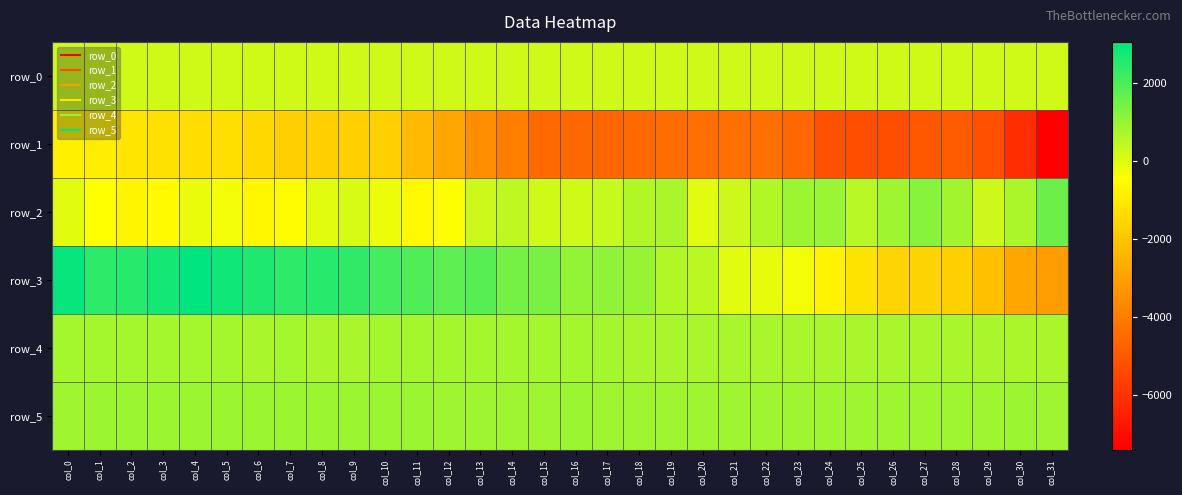

What is the difference between the highest and lowest values at col_21?

5200.0